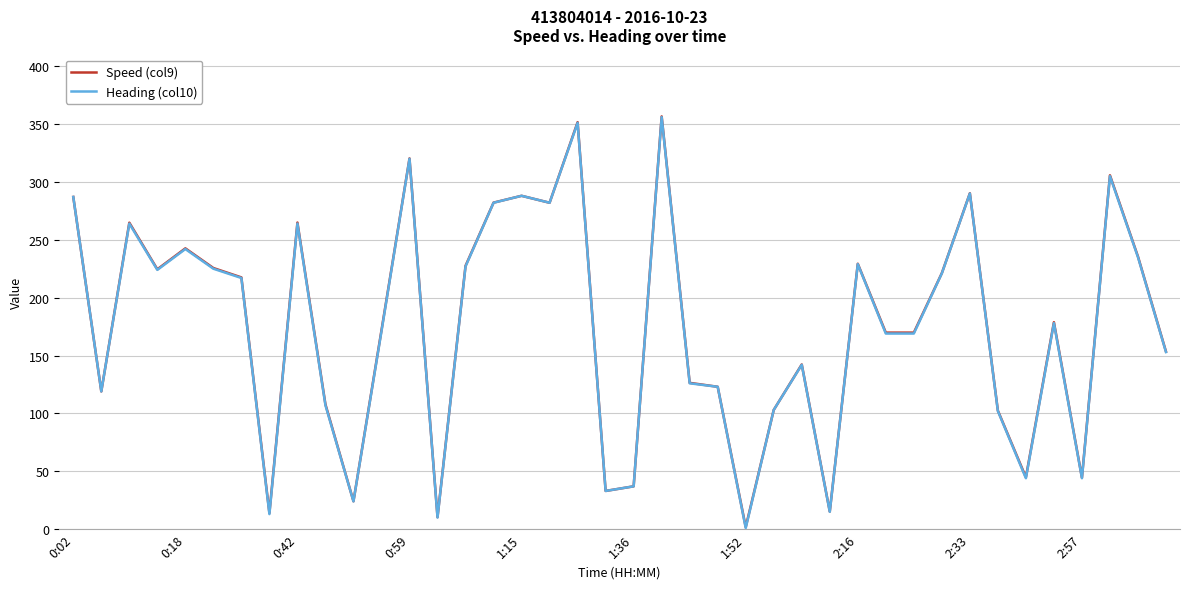

True or false: Heading (col10) has more than 1 points higher than both neighbors.

True